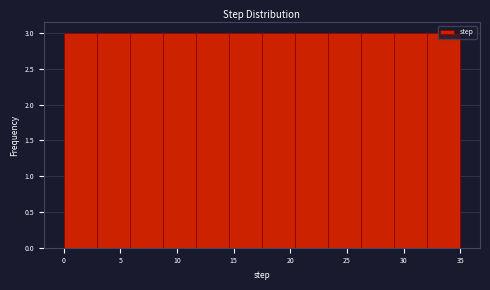

How tall is the bar that spans 23.5 to 26.5 on the x-axis? Neither the bar edges nor the heights are printed on the chart, so give them approximately, as read against the axes.

3